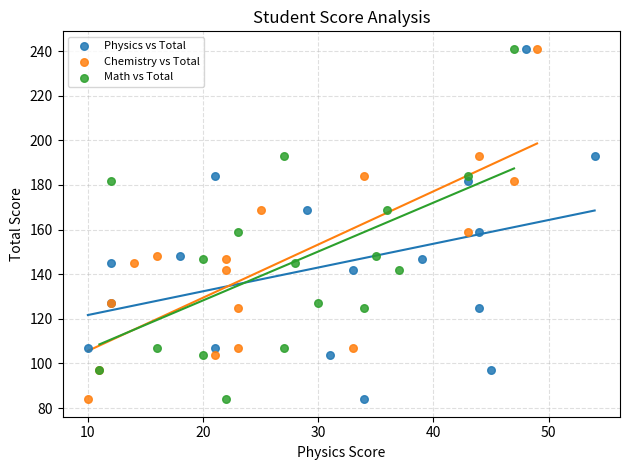

What are all the series names shown in the legend?

Physics vs Total, Chemistry vs Total, Math vs Total